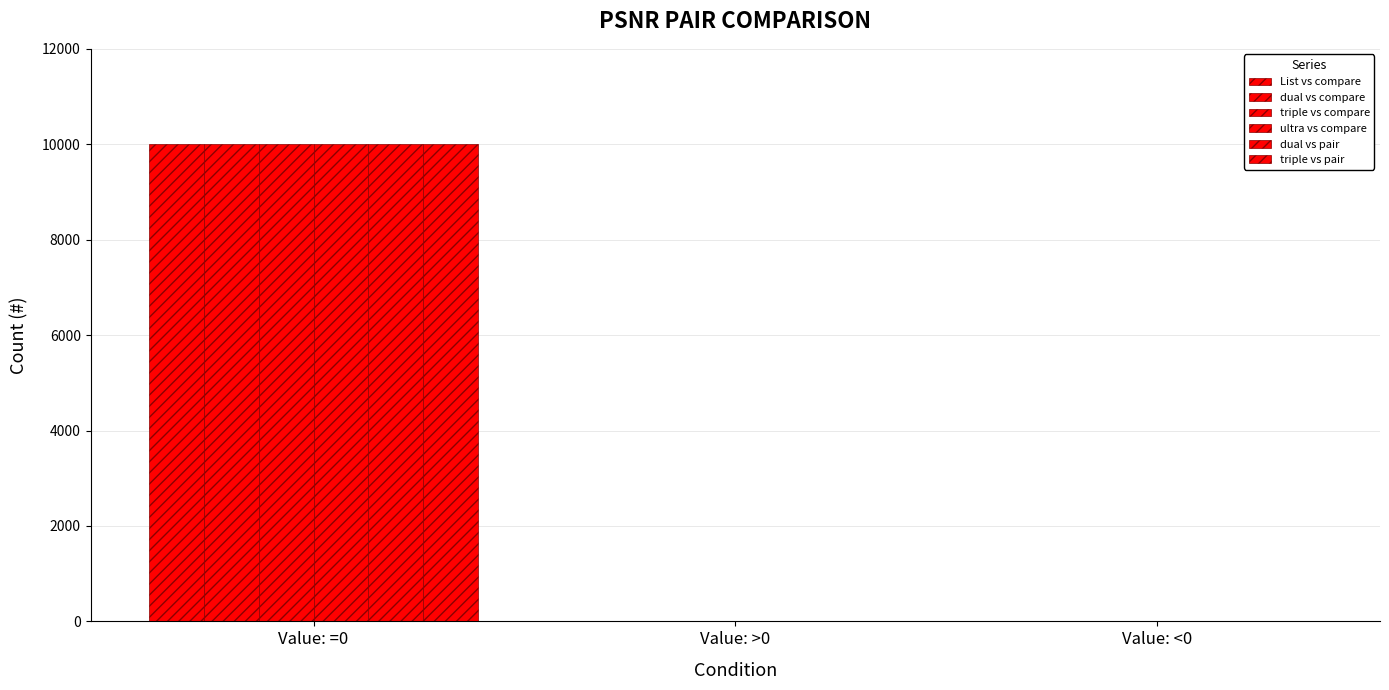

What is the difference between the dual vs compare values at Value: =0 and Value: <0?

10000